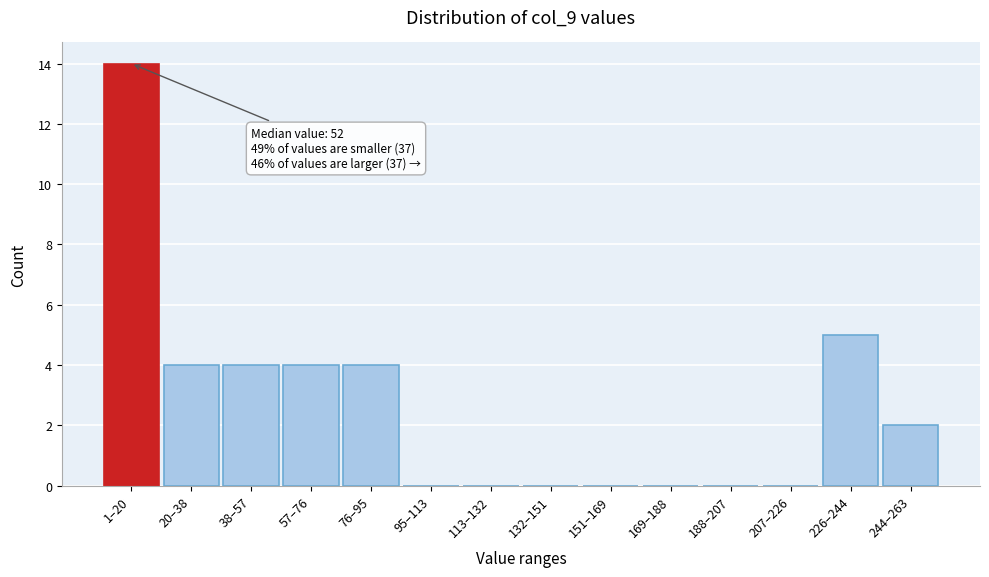

Reading left to right, extract all data points from this chart.

1–20=14	20–38=4	38–57=4	57–76=4	76–95=4	95–113=0	113–132=0	132–151=0	151–169=0	169–188=0	188–207=0	207–226=0	226–244=5	244–263=2